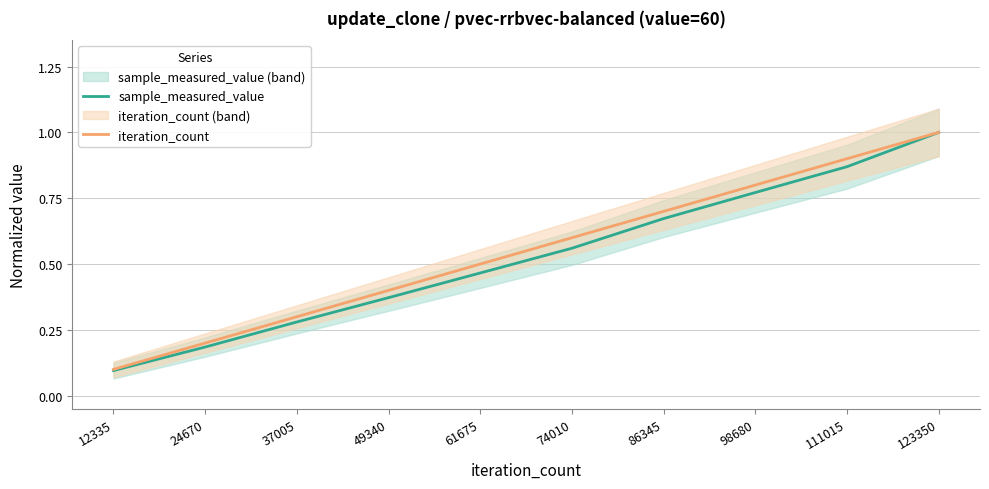

Between 123350 and 49340, which is larger?

123350